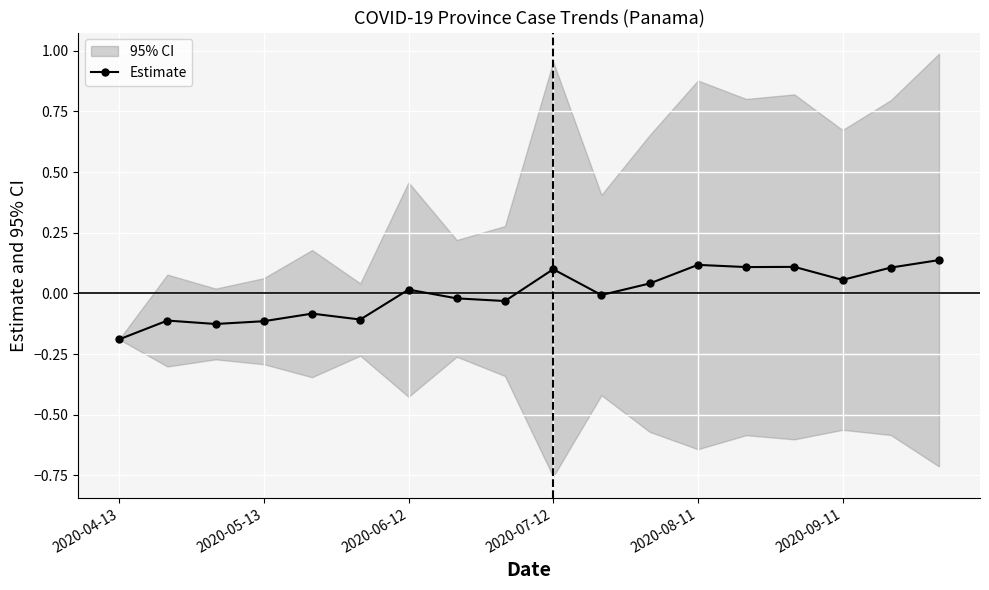

True or false: Estimate has more than 0 points higher than both neighbors.

True